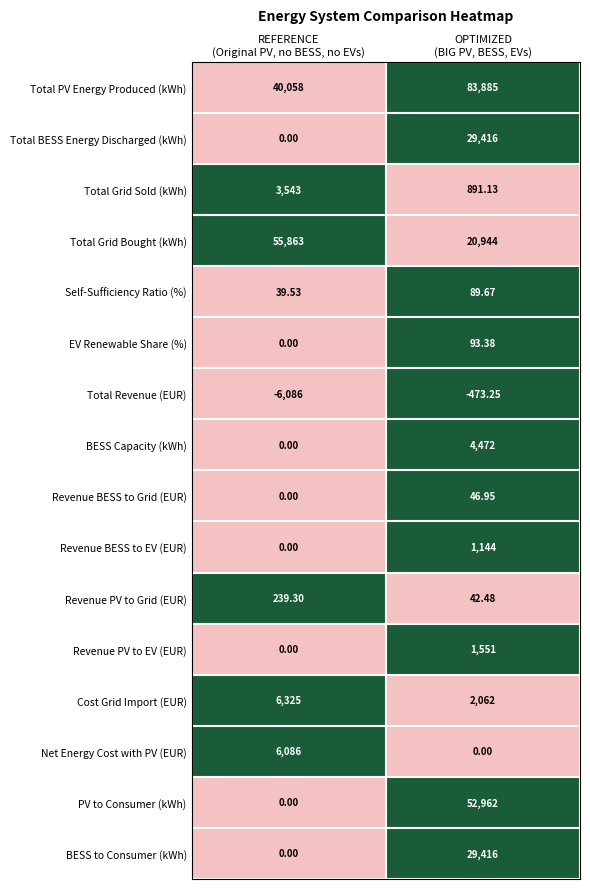

Which category has the highest value across all series?

OPTIMIZED
(BIG PV, BESS, EVs)